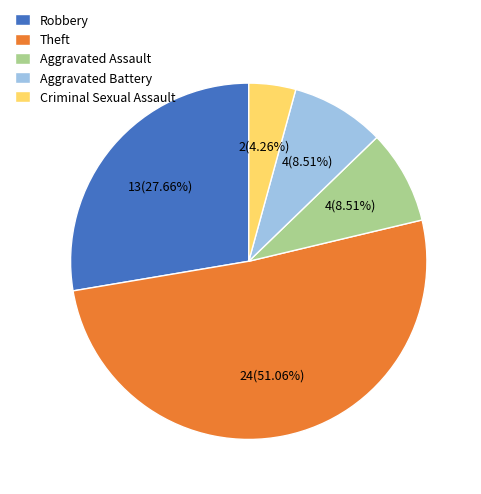

Combined, what portion of the pie is Aggravated Battery and Robbery?

36.2%